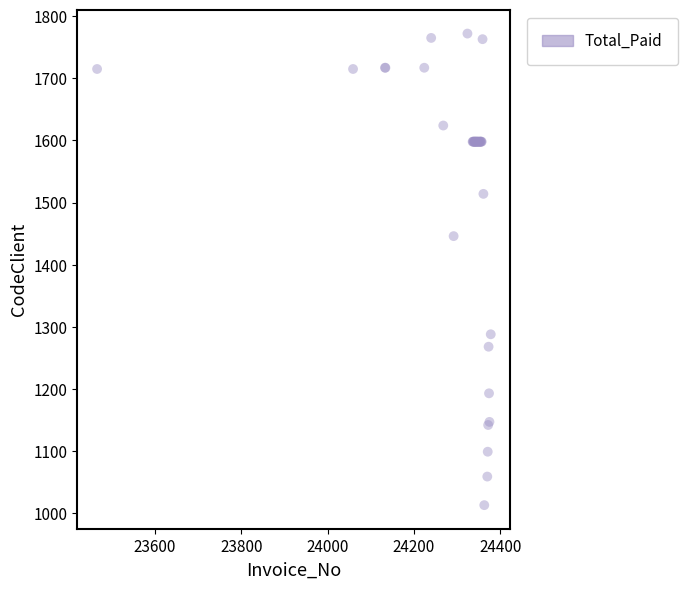

What Y value in the scatter plot is closest to 1392?

1446